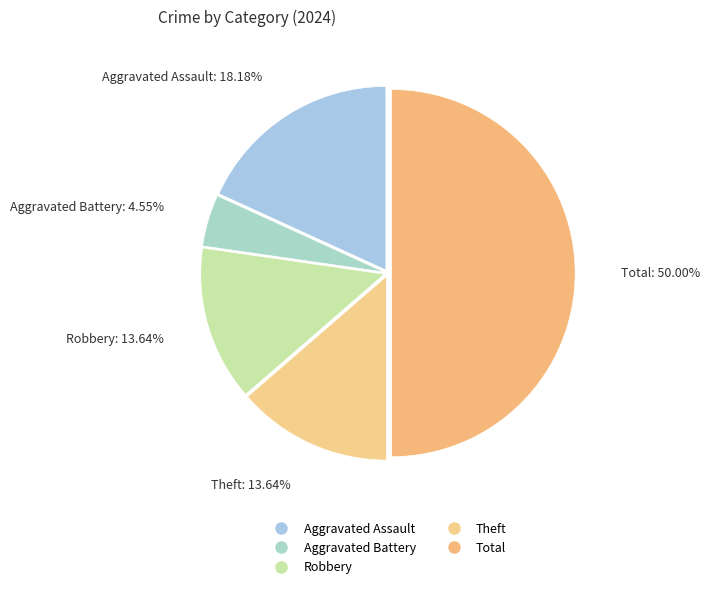

Which has a higher value, Robbery or Aggravated Assault?

Aggravated Assault